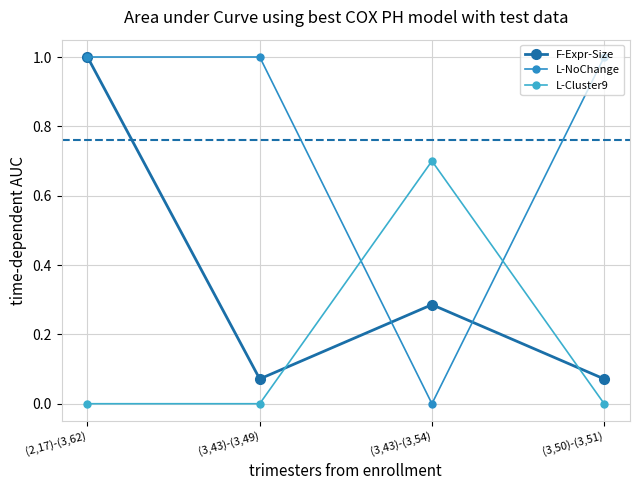

Between which two adjacent categories do L-NoChange and L-Cluster9 first intersect?

(3,43)-(3,49) and (3,43)-(3,54)